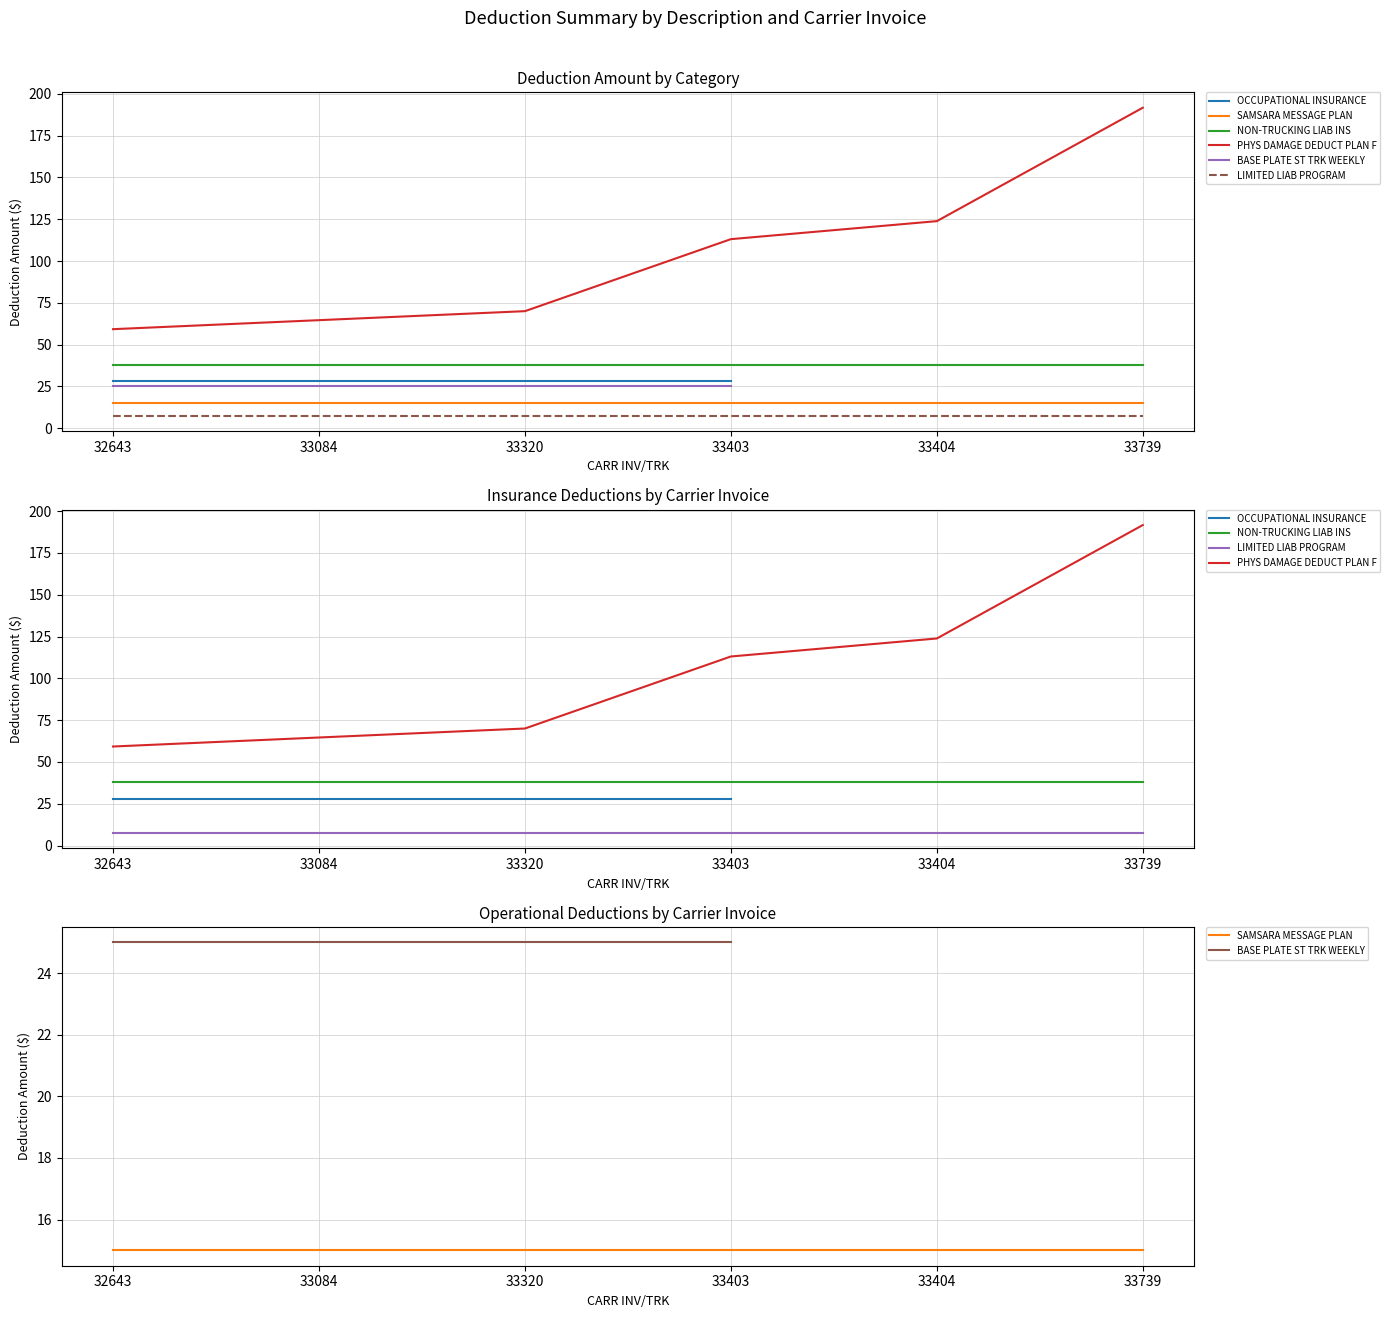

What is the difference between the highest and lowest values at 33320?

62.5